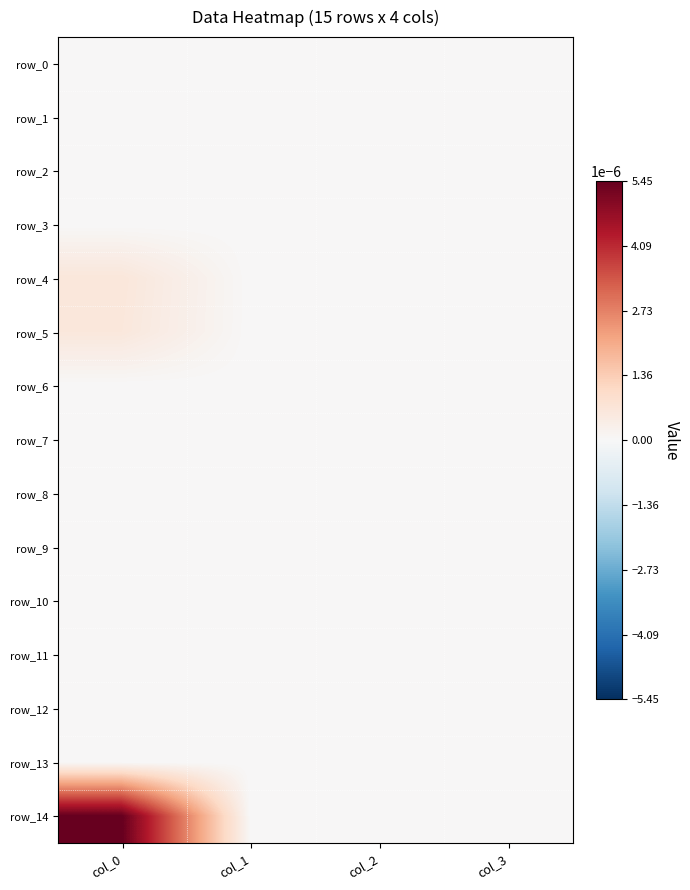

Is it true that row_7 equals 0.0 at col_3?

True